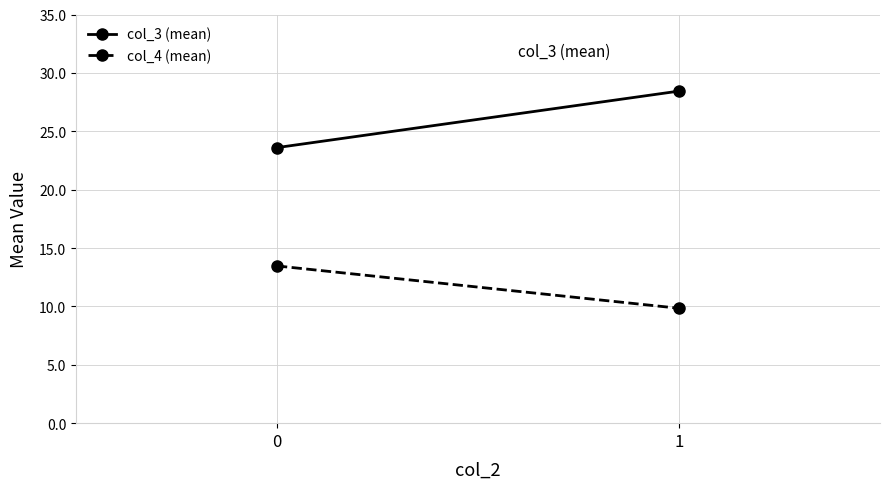

What is the value of the col_4 (mean) point at the 2nd from the left?

9.8